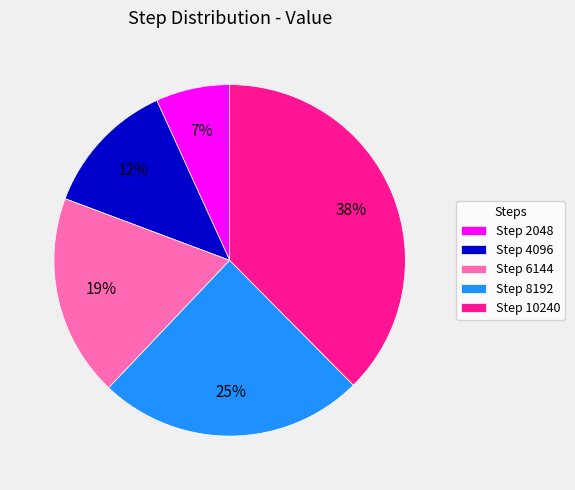

To the nearest percent, what is the difference between the largest and smallest slice percentages?

31%